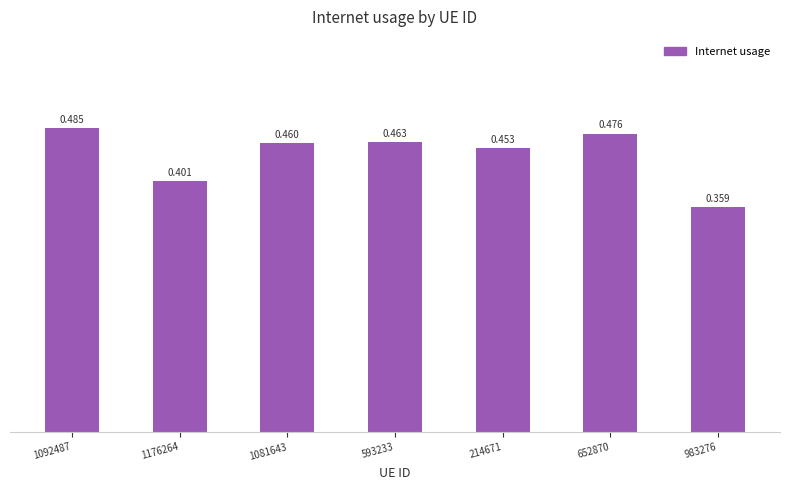

Rank the categories by value from lowest to highest.

983276, 1176264, 214671, 1081643, 593233, 652870, 1092487